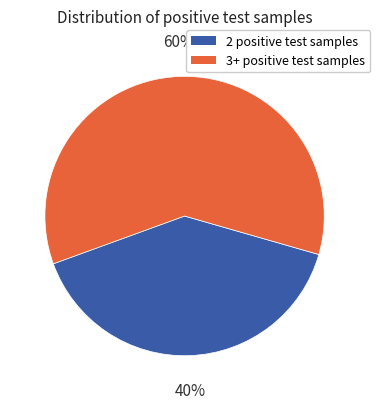

To the nearest percent, what is the average slice percentage?

50%